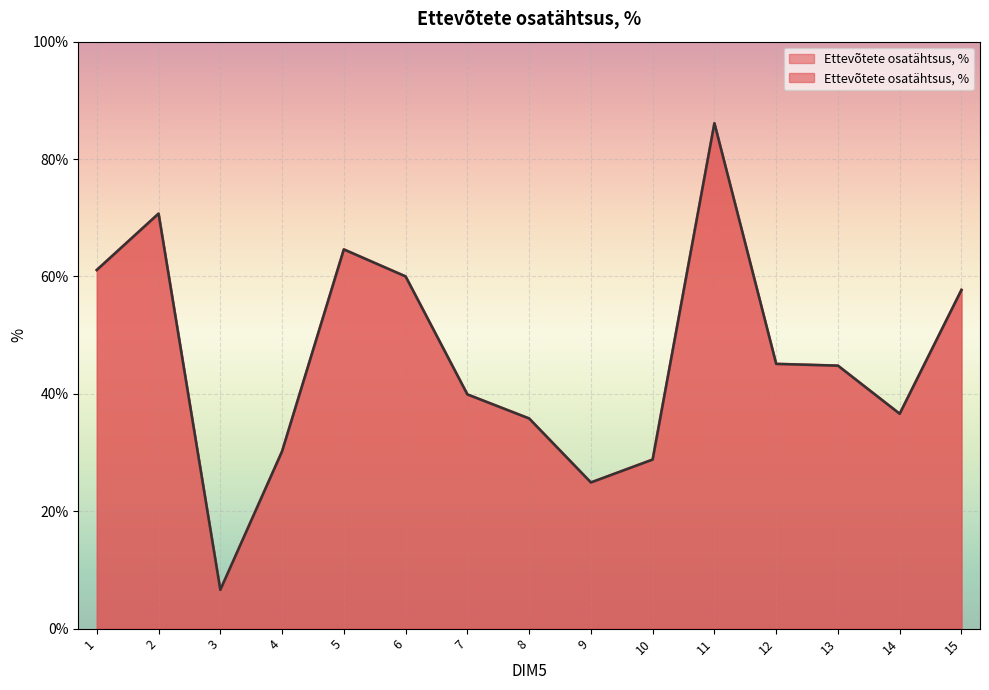

Which category has the lowest value across all series?

3